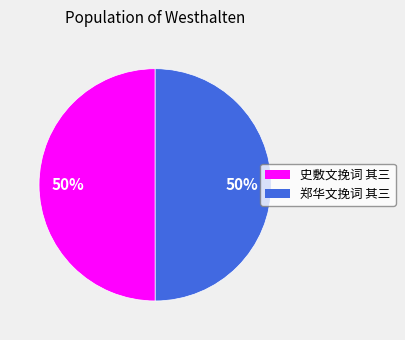

To the nearest percent, what is the combined percentage of 史敷文挽词 其三 and 郑华文挽词 其三?

100%